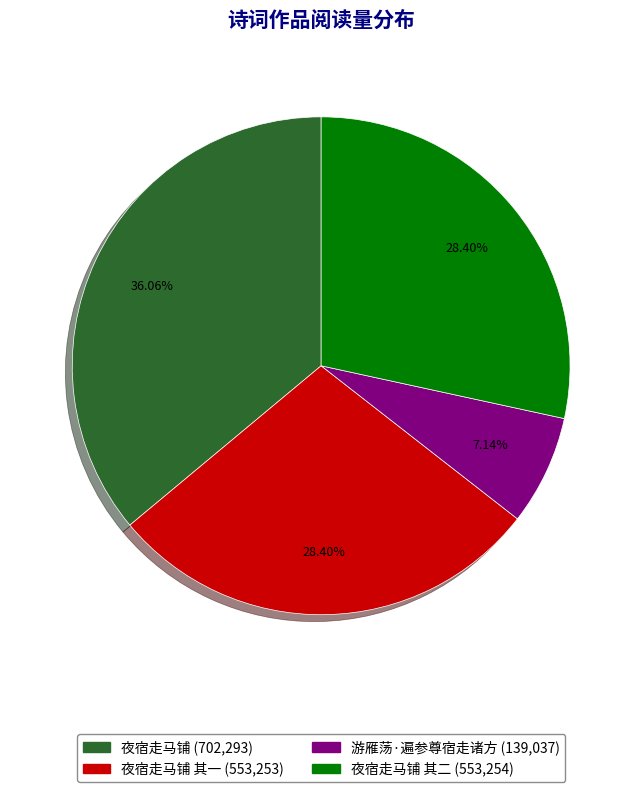

Is there any slice that represents more than half of the pie?

No